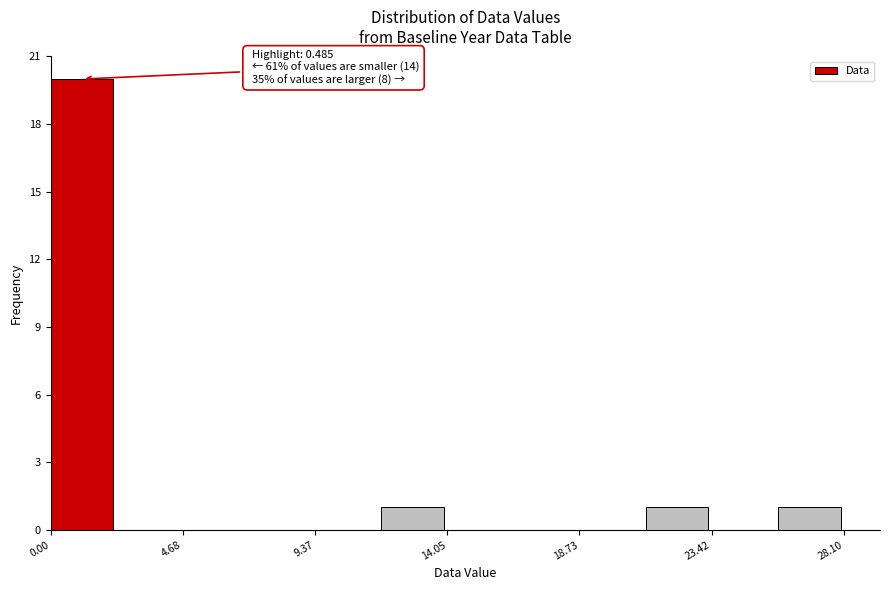

Which range on the x-axis has the tallest bar?

0.0 to 2.5